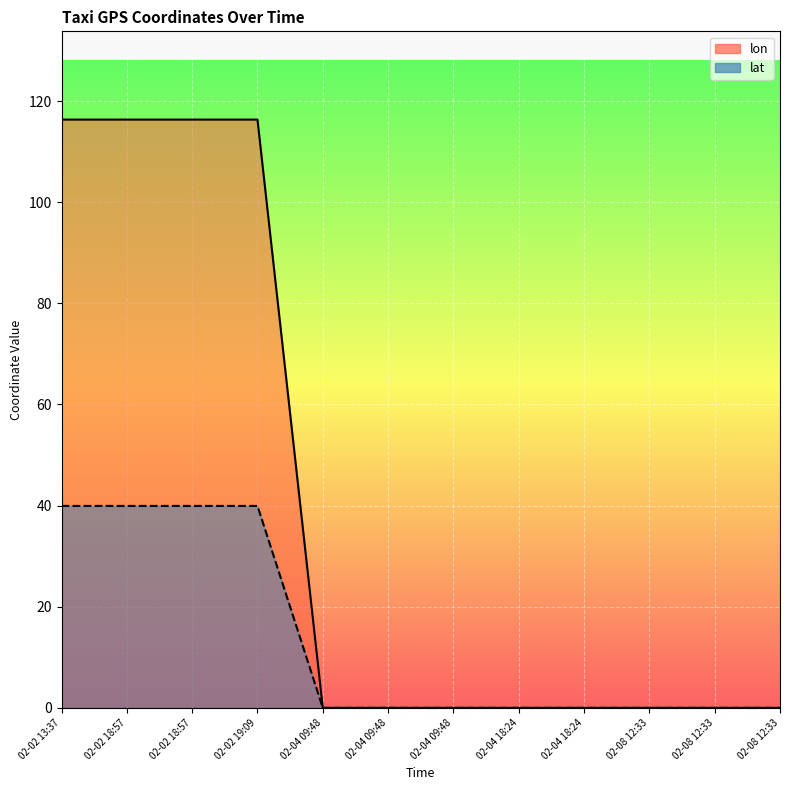

True or false: lon and lat intersect in this chart.

False